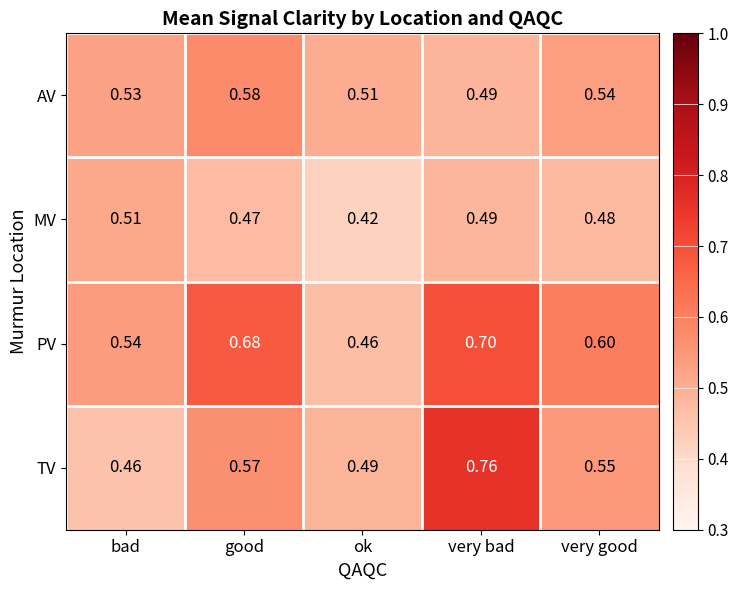

At which label does AV reach its peak?

good